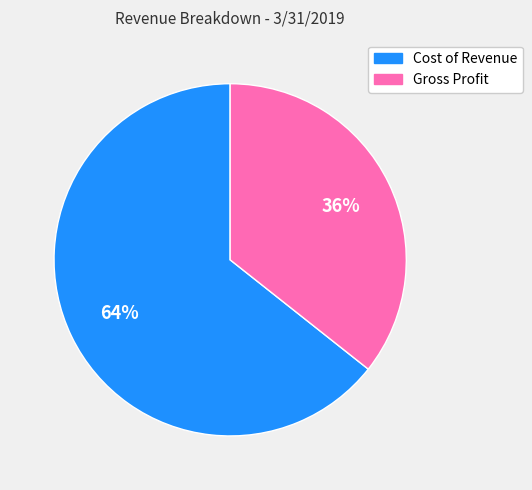

Is it true that Cost of Revenue is 64% of the pie?

True